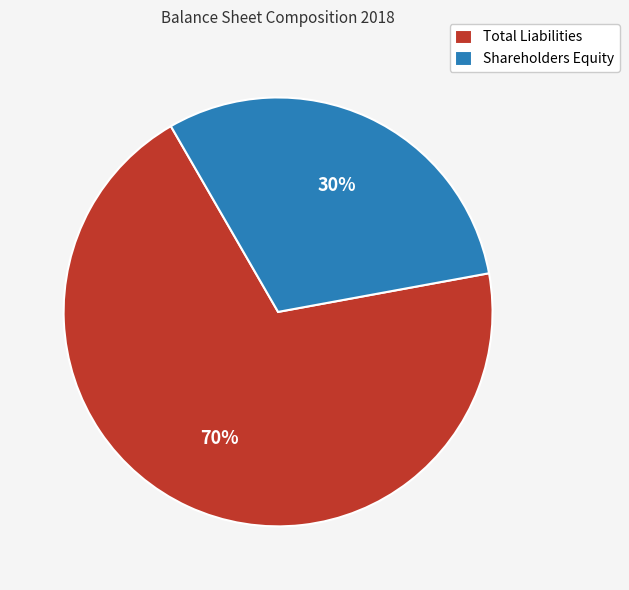

What is the smallest slice in the pie chart?

Shareholders Equity